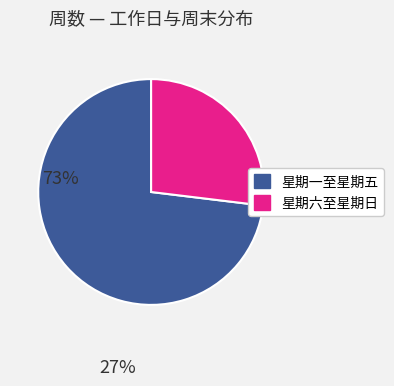

Is there any slice that represents more than half of the pie?

Yes